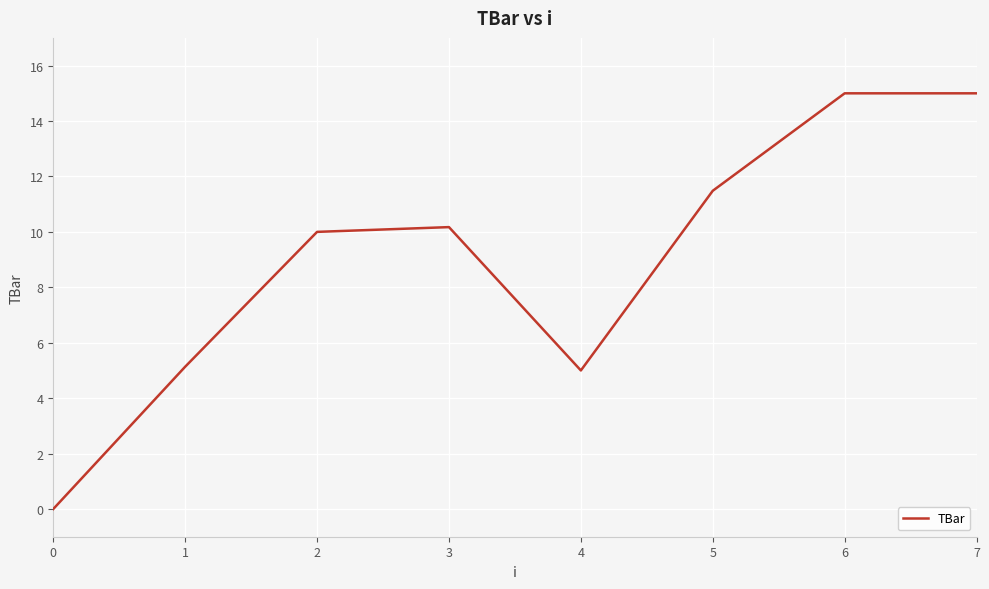

The value at 5 is 11.5. True or false?

True